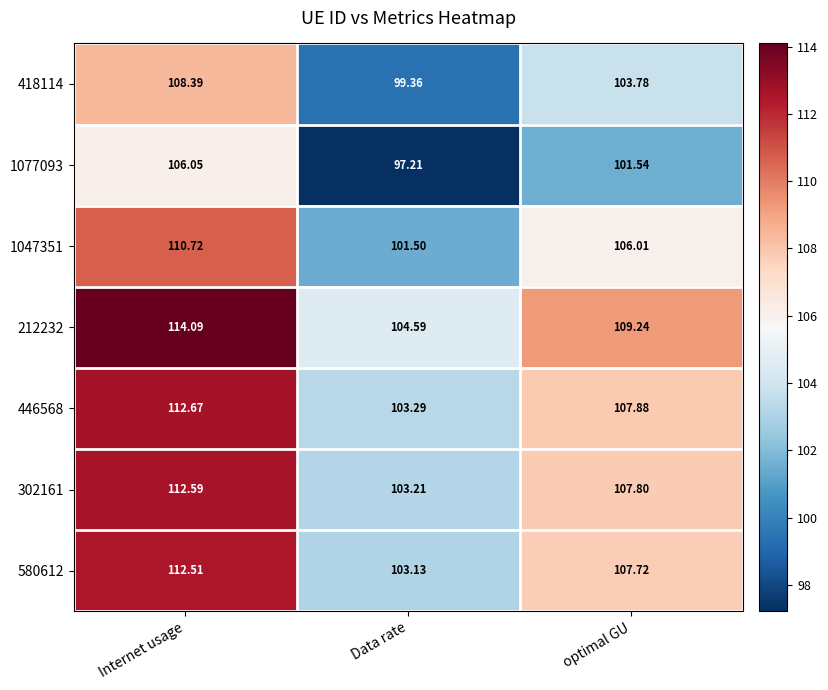

Which series has the largest total across all categories?

212232